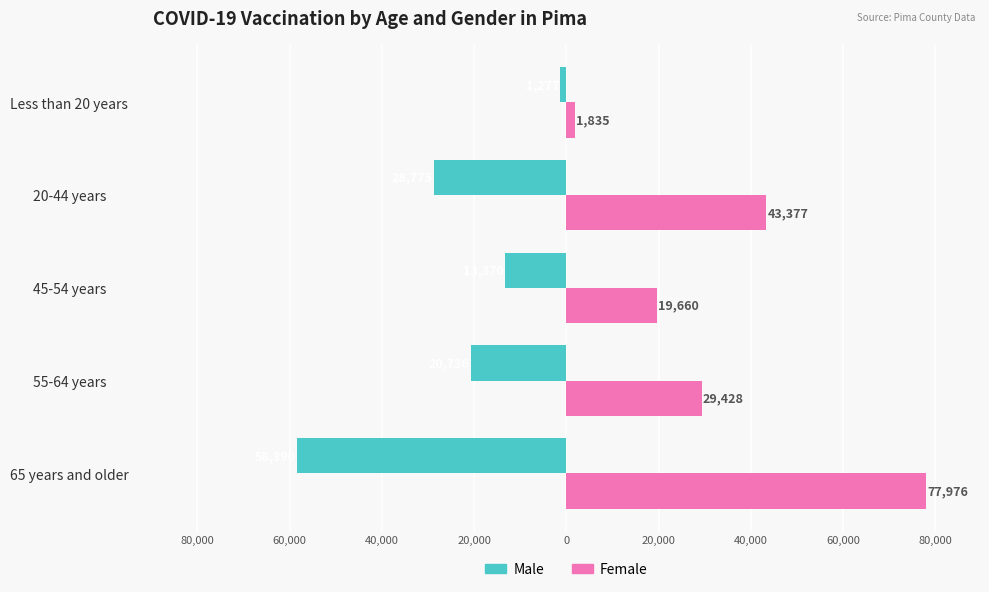

What are all the series names shown in the legend?

Male, Female